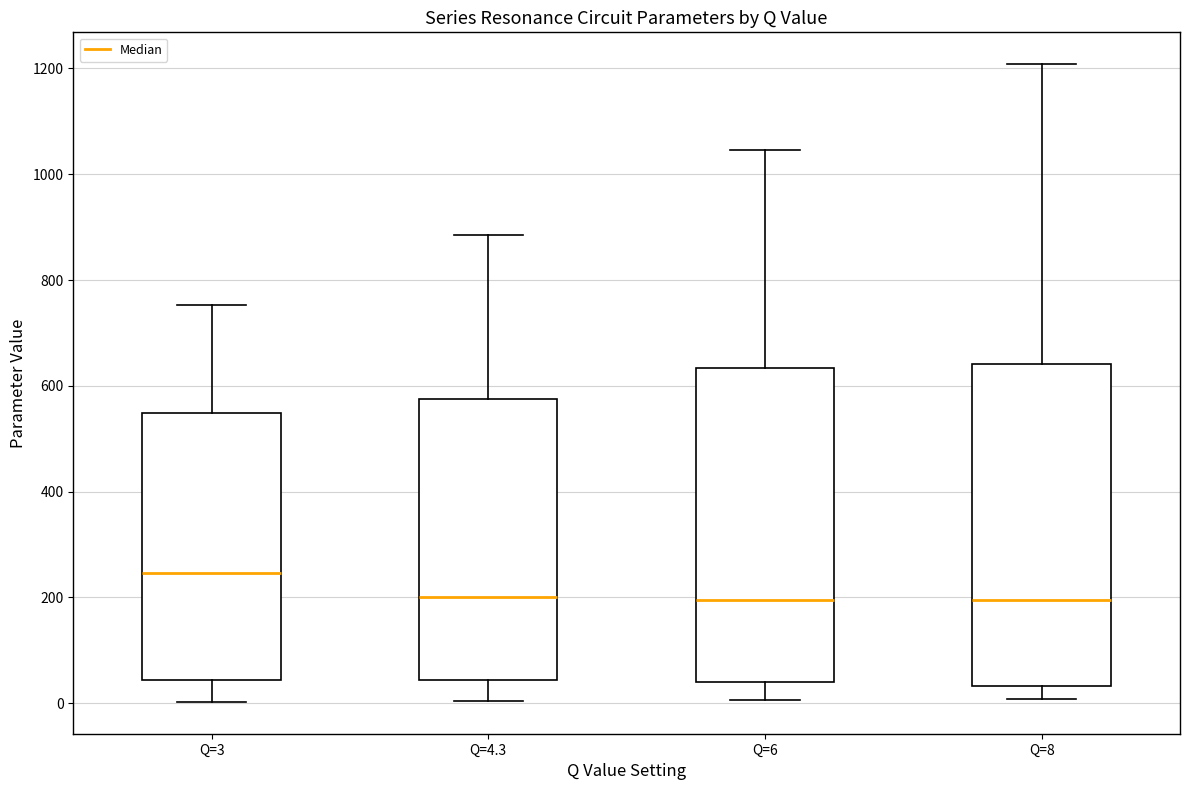

Reading left to right, transcribe this box plot: for each box, give where its median line is, the range the box spans, and where its two whiskers end, as read against the y-axis. The values are not printed on the chart, so give them approximately, as read against the axis.

Q=3: median 240, box 40 to 540, whiskers 0 to 760
Q=4.3: median 200, box 40 to 580, whiskers 0 to 880
Q=6: median 200, box 40 to 640, whiskers 0 to 1040
Q=8: median 200, box 40 to 640, whiskers 0 to 1200